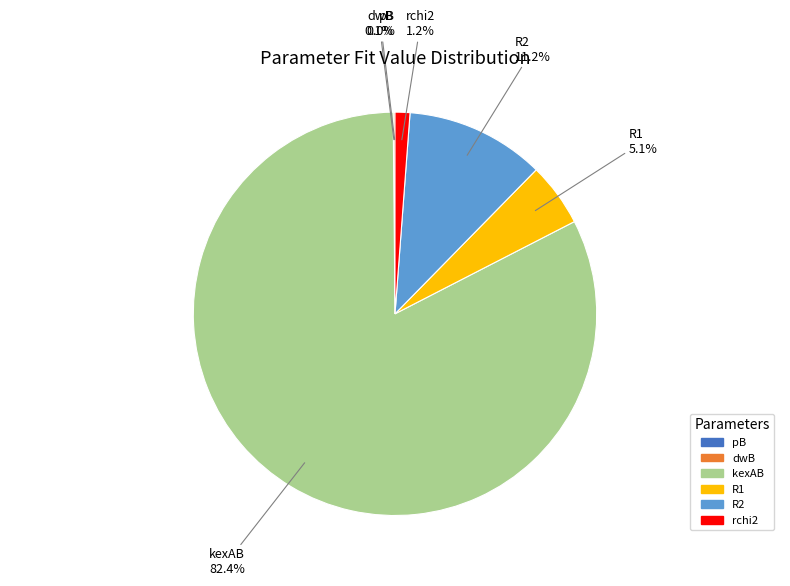

Is kexAB the majority of the pie?

Yes